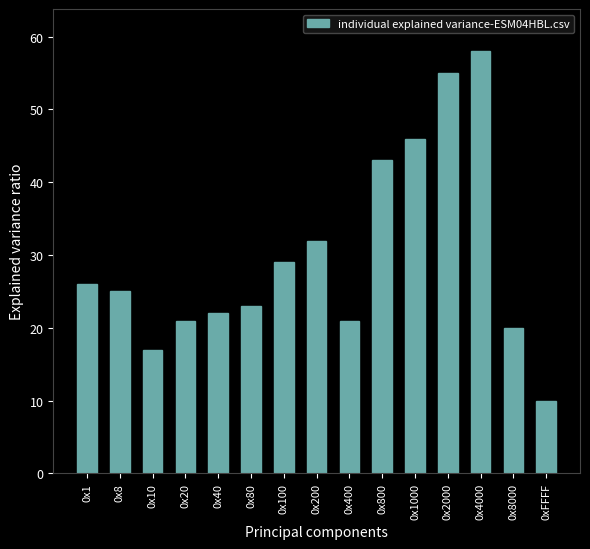

What is the greatest value displayed?

58